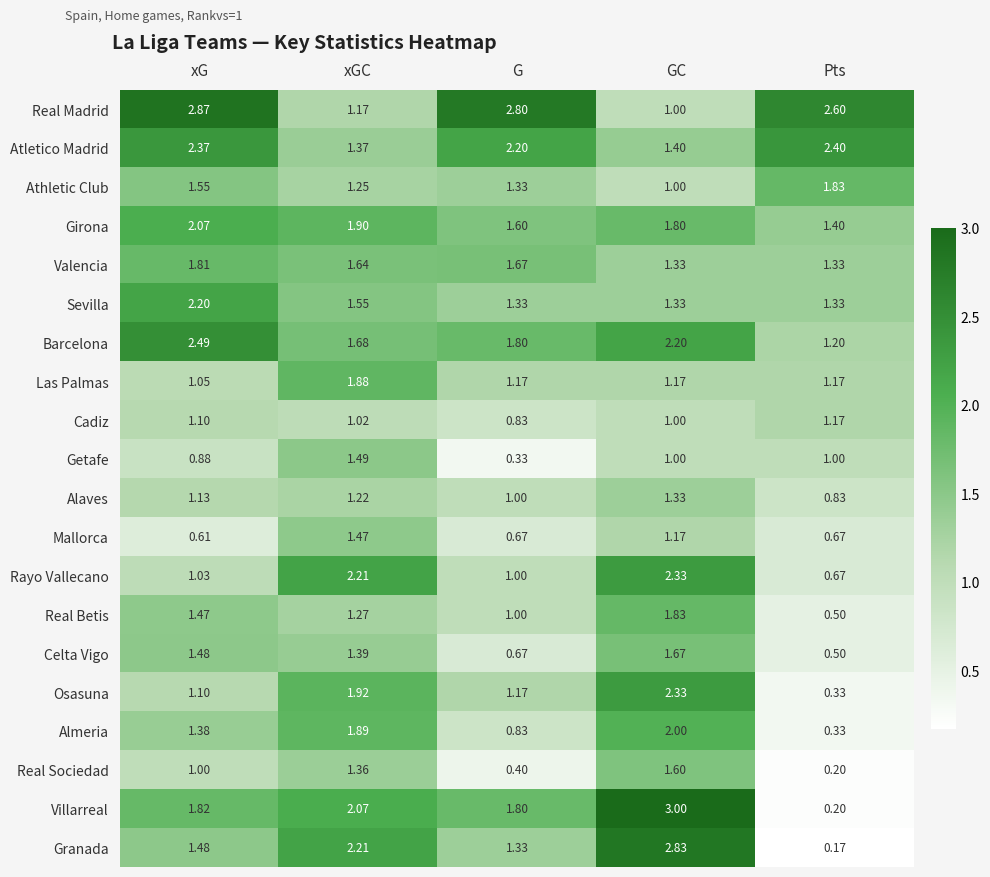

Which series has the largest range (max minus min)?

Villarreal